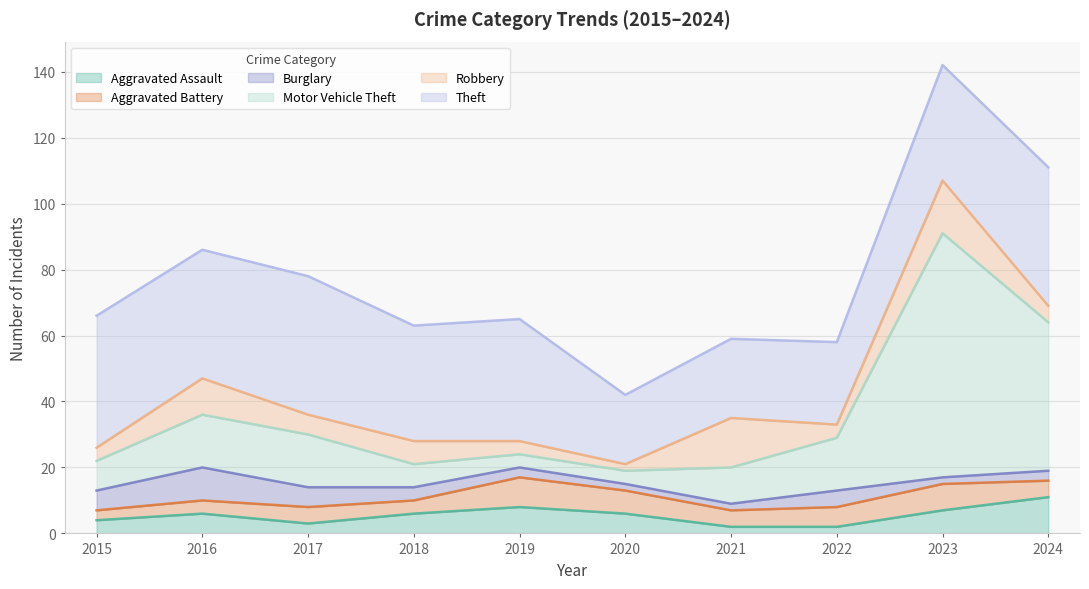

Which has a higher value, 2016 or 2020?

2016